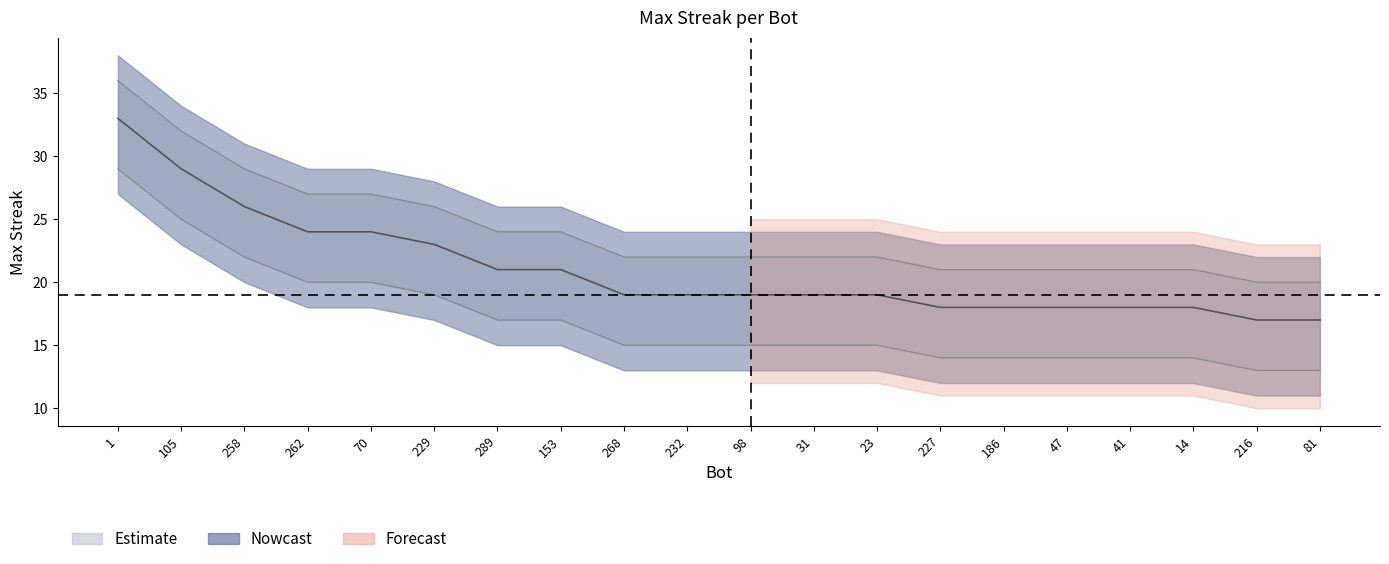

Which series has the largest range (max minus min)?

maxStreak